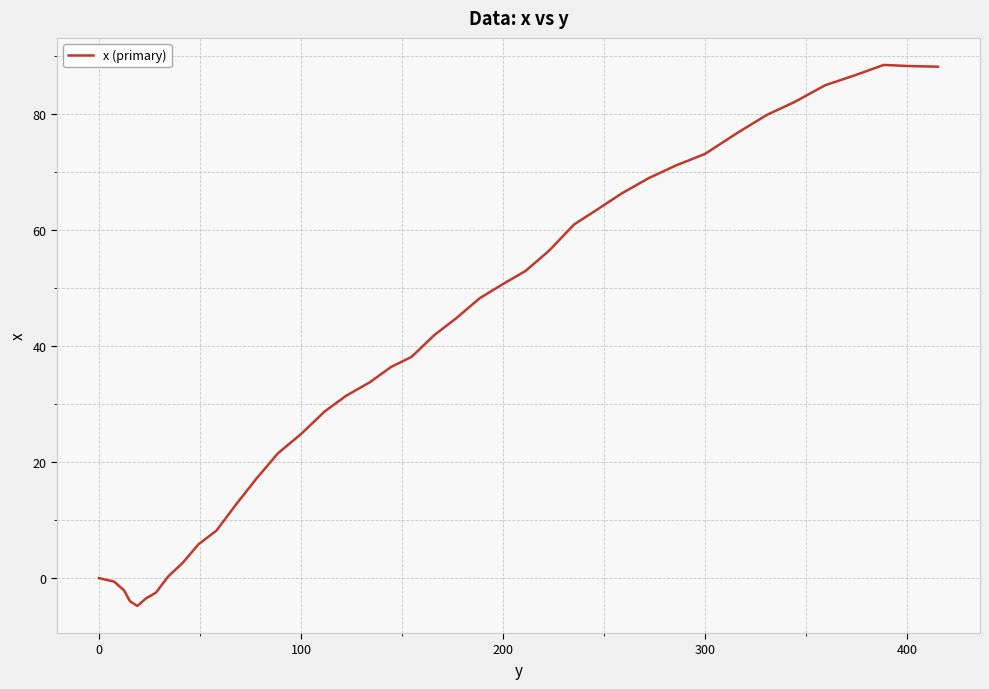

What is the difference between the maximum and minimum values?

93.2